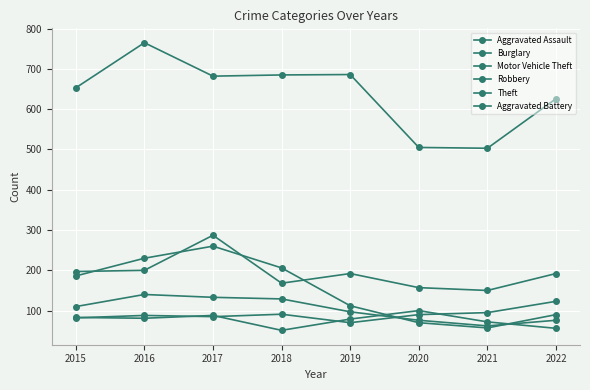

Does the chart have visible grid lines?

Yes